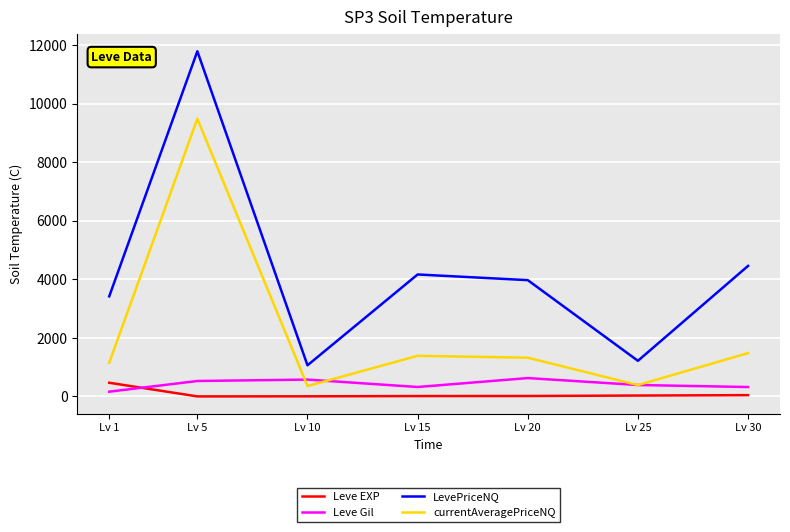

Where is LevePriceNQ nearest to the value 6426?

Lv 30